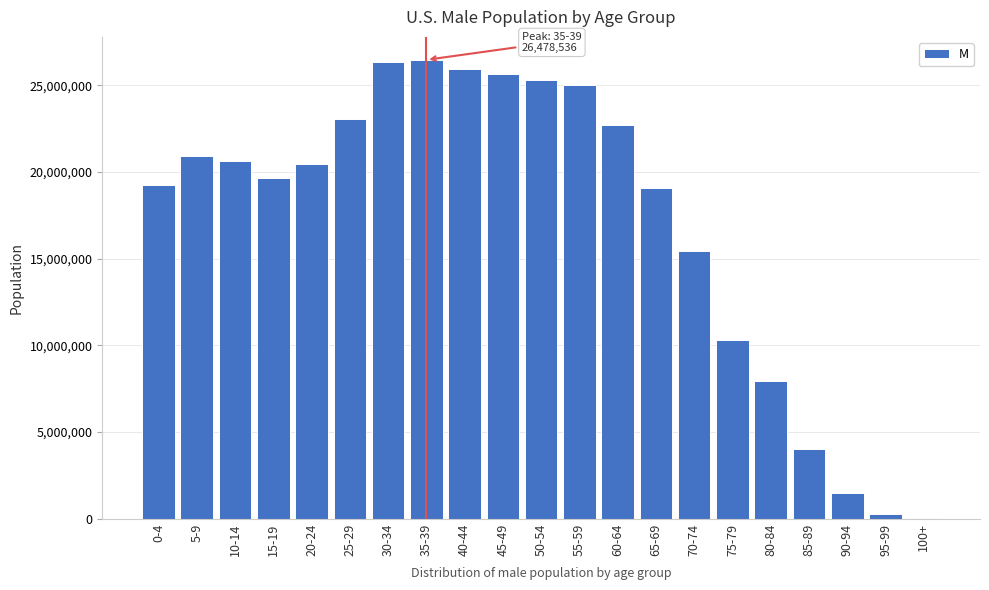

What is the maximum value shown in the chart?

26478536